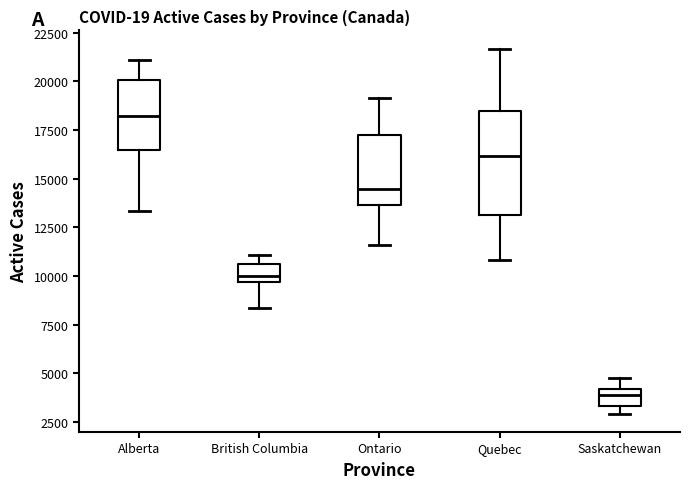

Which box is the tallest, from its lower edge to its upper edge?

Quebec